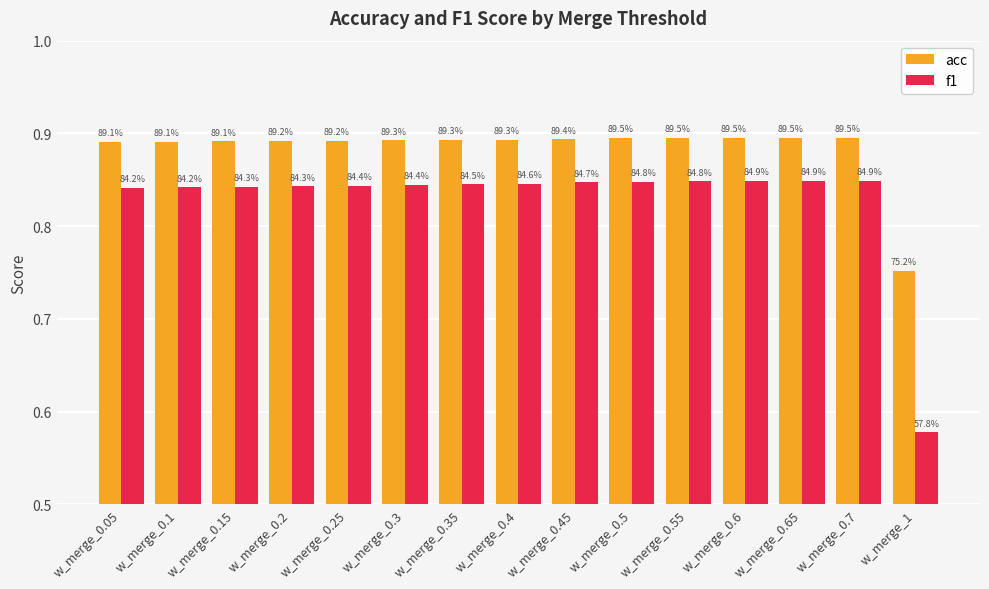

Rank the series at w_merge_0.5 from lowest to highest value.

f1, acc